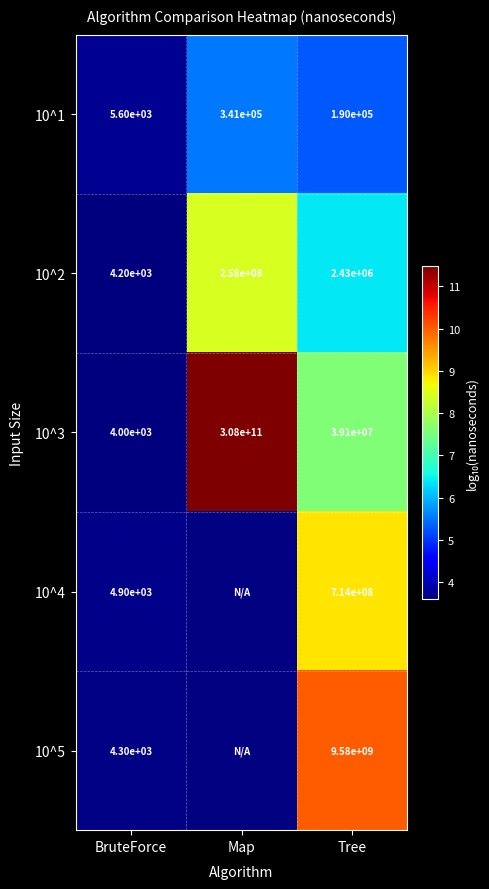

At which label does 10^3 first exceed 39100000?

Map